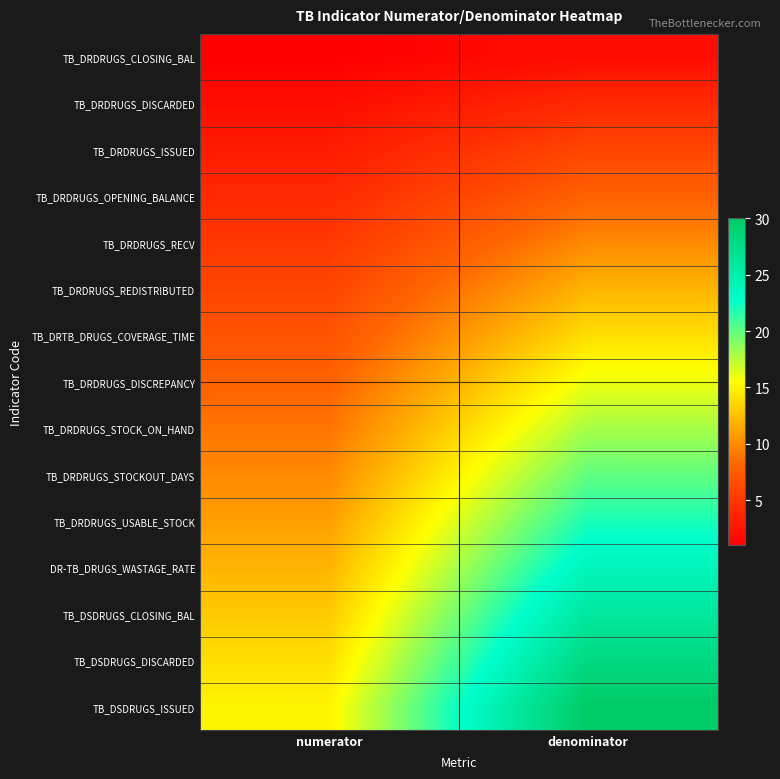

Count the number of categories in the chart.

2